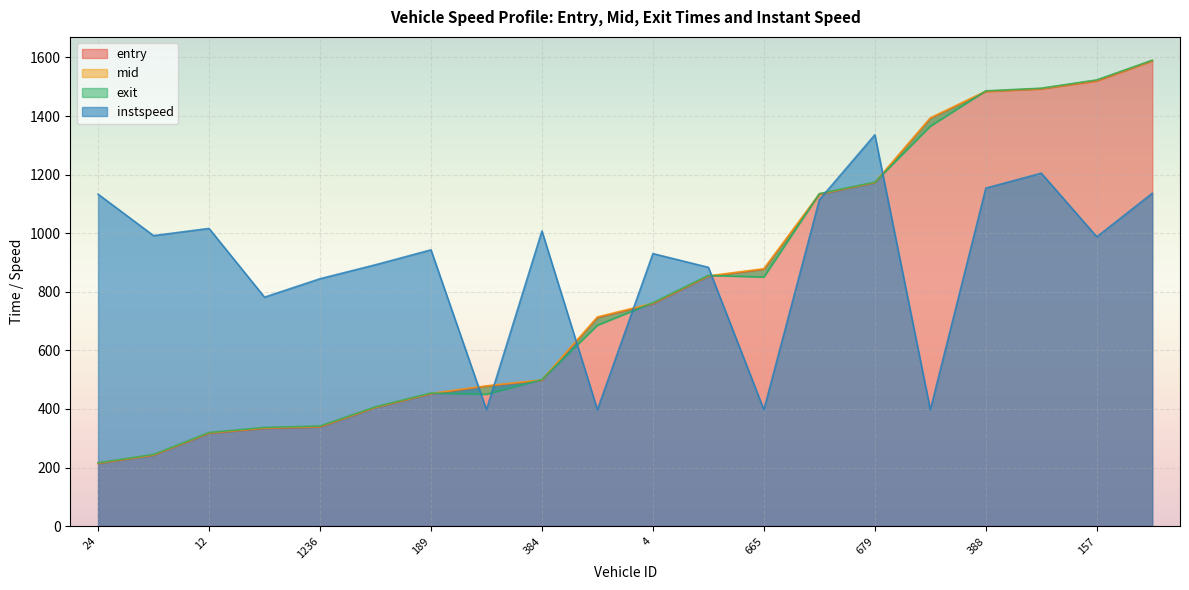

At which category is the sum across all series the highest?

628